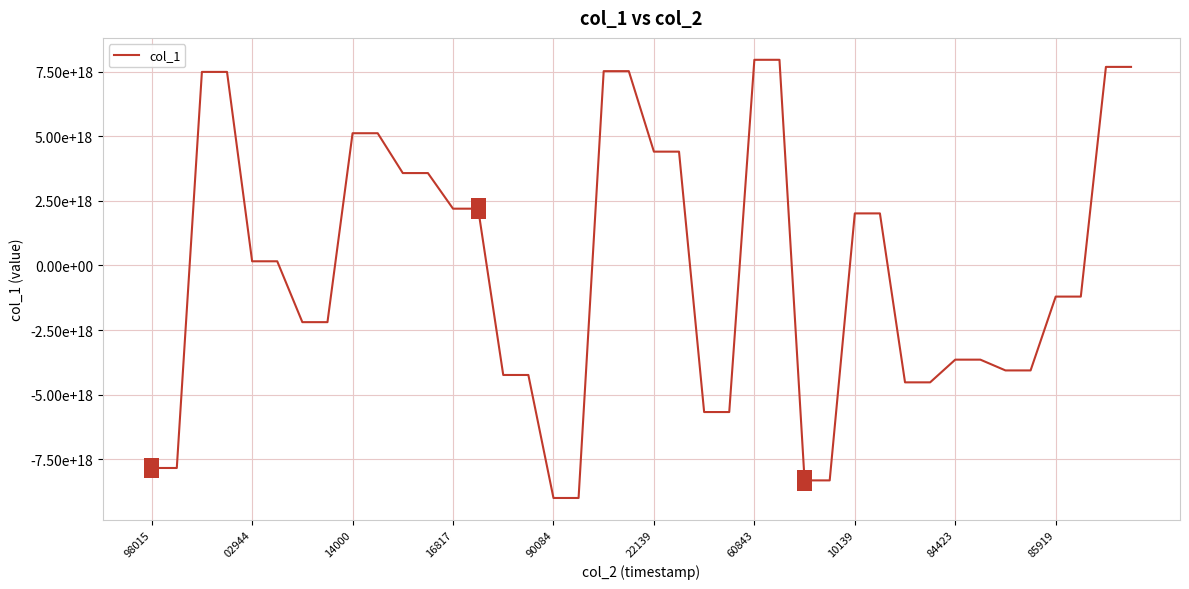

What is the smallest value displayed?

-8994196381635789824